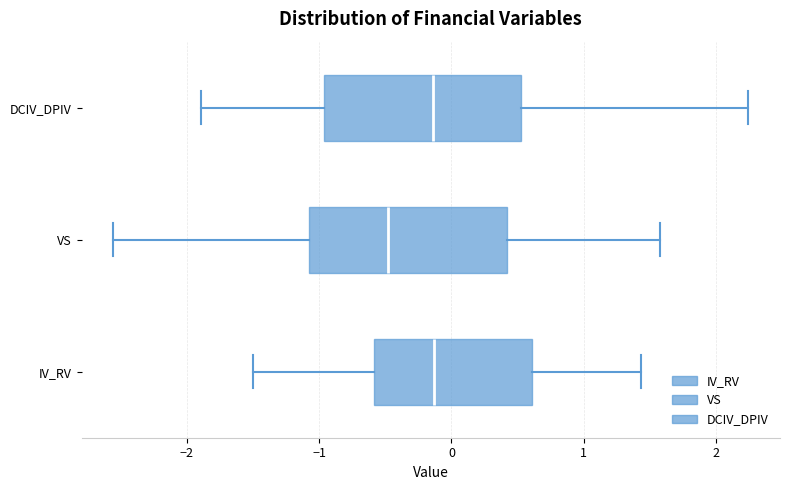

Reading bottom to top, transcribe this box plot: for each box, give where its median line is, the range the box spans, and where its two whiskers end, as read against the x-axis. The values are not printed on the chart, so give them approximately, as read against the axis.

IV_RV: median -0.1, box -0.6 to 0.6, whiskers -1.5 to 1.4
VS: median -0.5, box -1.1 to 0.4, whiskers -2.6 to 1.6
DCIV_DPIV: median -0.1, box -1.0 to 0.5, whiskers -1.9 to 2.2